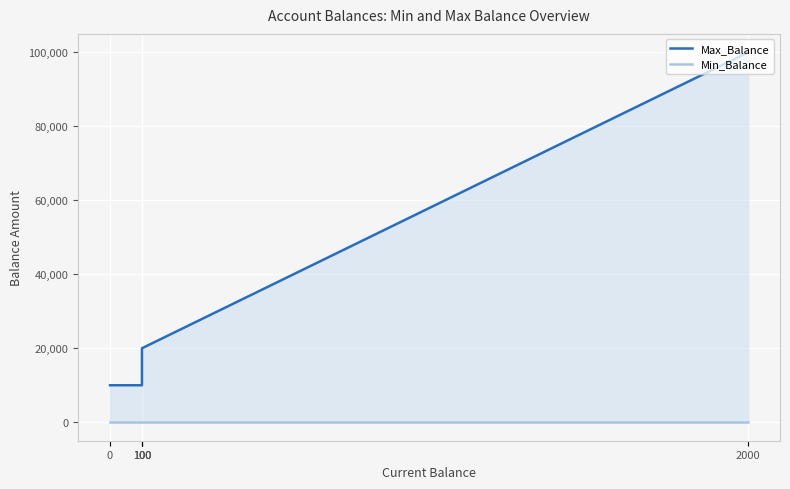

Read the Max_Balance value at 100, to the nearest 100.

20000